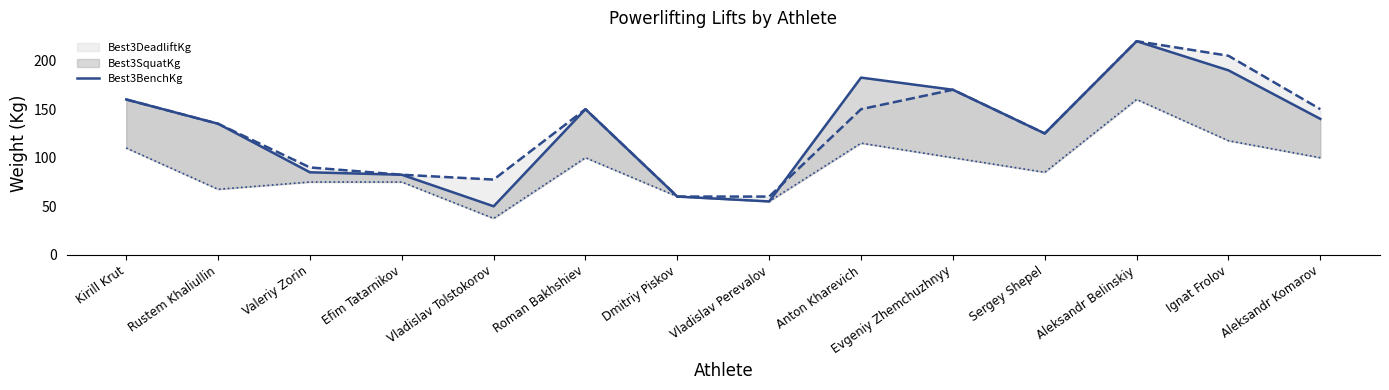

At how many categories does at least one series exceed 121?

9